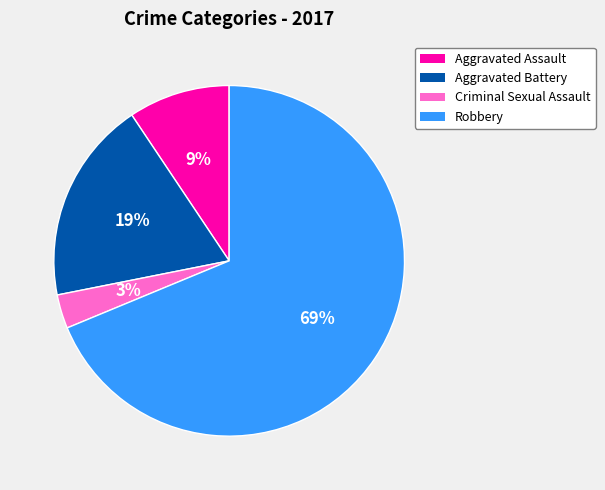

How many slices are in this pie chart?

4